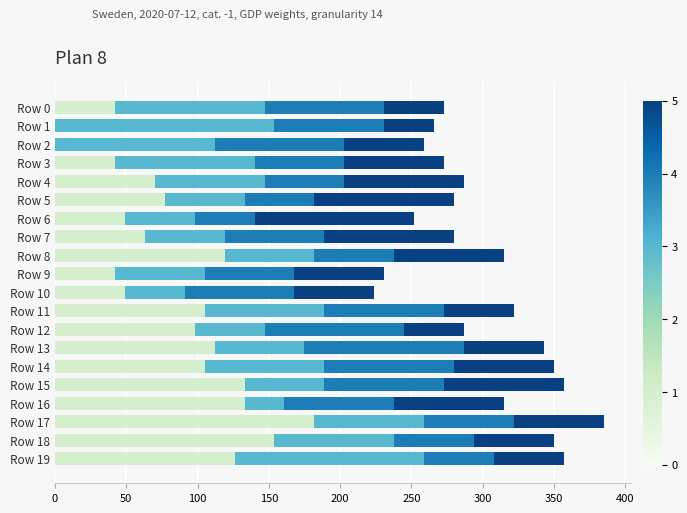

What is the total value across all series at Row 9?

231